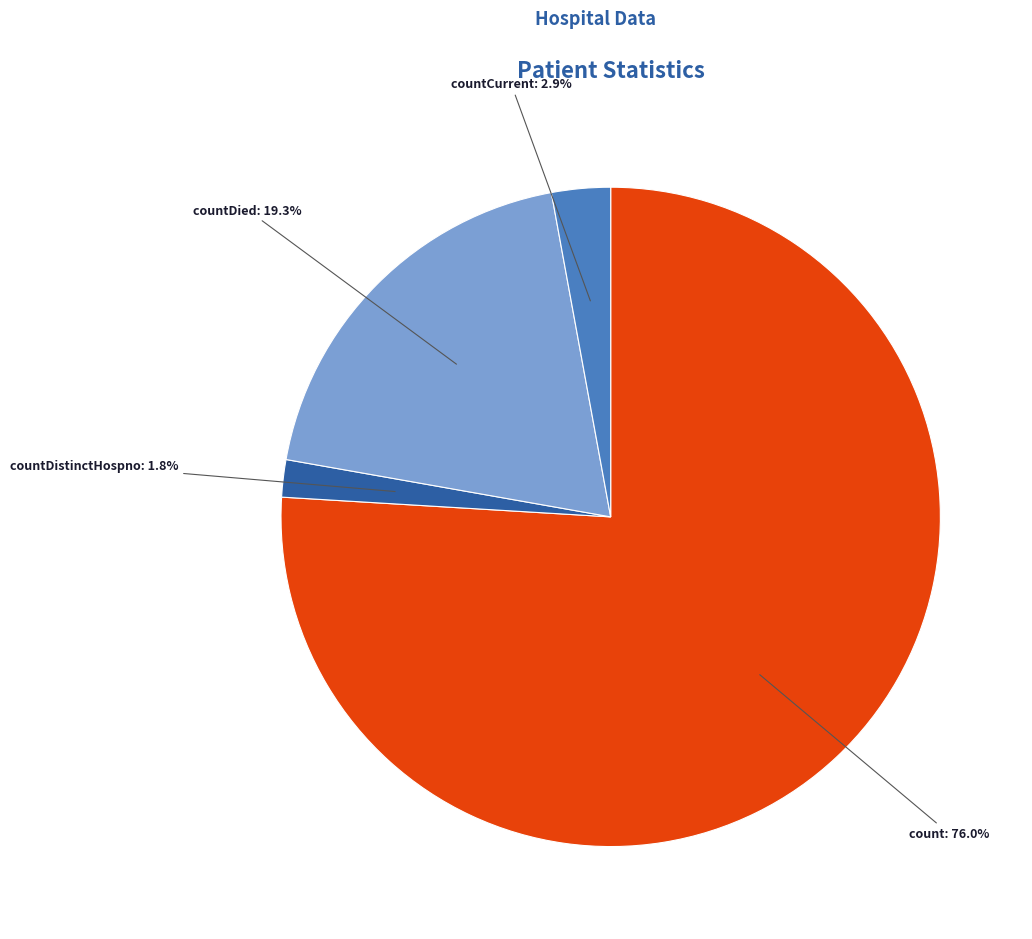

To the nearest percent, what percentage of the pie is count?

76%